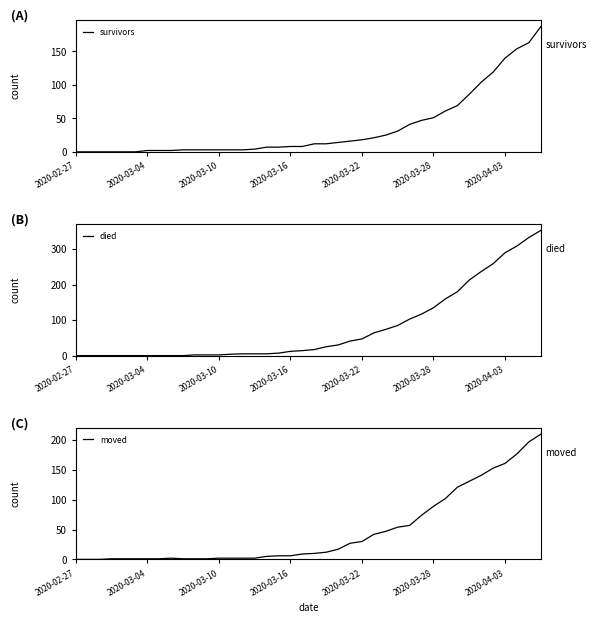

How many lines are shown in the chart?

3